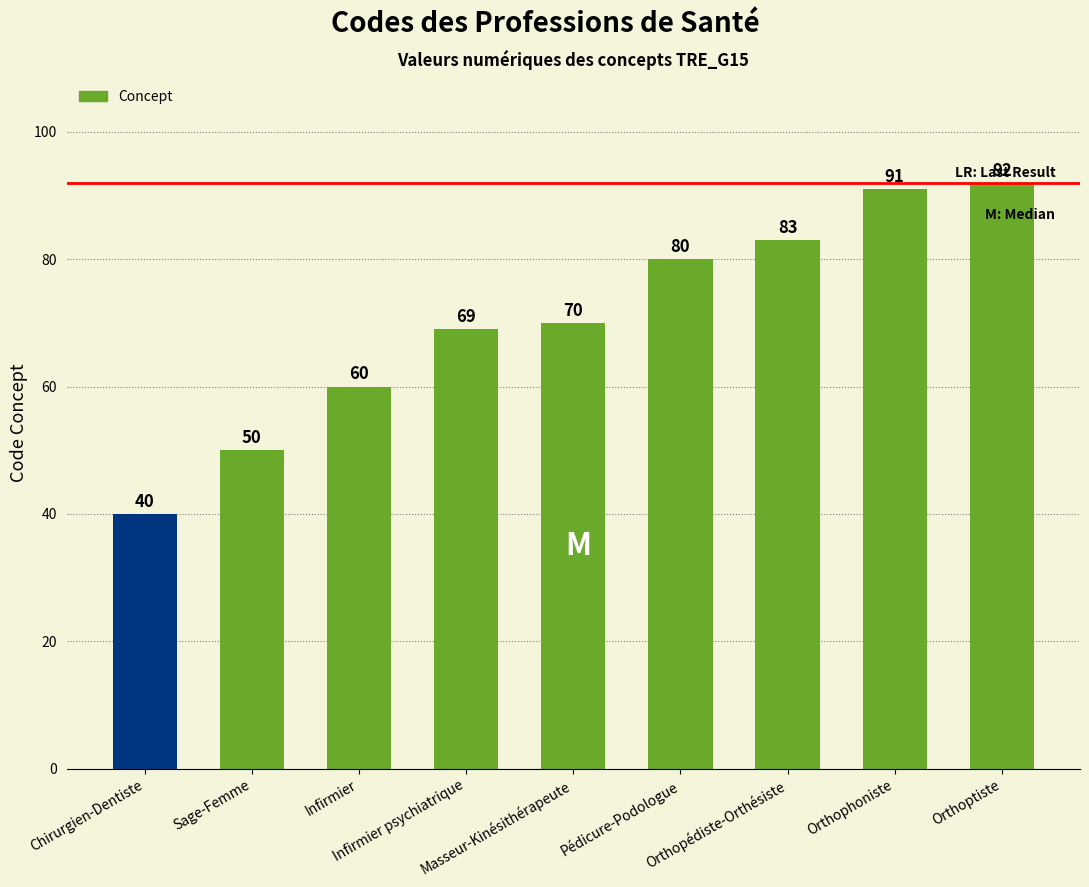

List the labels in order of value, largest first.

Orthoptiste, Orthophoniste, Orthopédiste-Orthésiste, Pédicure-Podologue, Masseur-Kinésithérapeute, Infirmier psychiatrique, Infirmier, Sage-Femme, Chirurgien-Dentiste